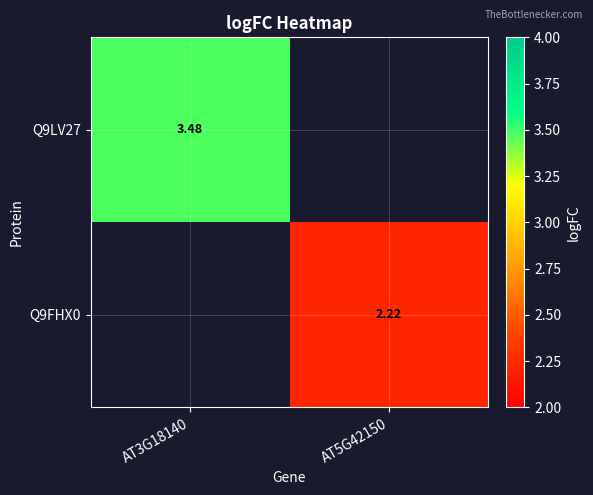

Is the value of Q9LV27 at AT3G18140 greater than the value of Q9FHX0 at AT5G42150?

Yes